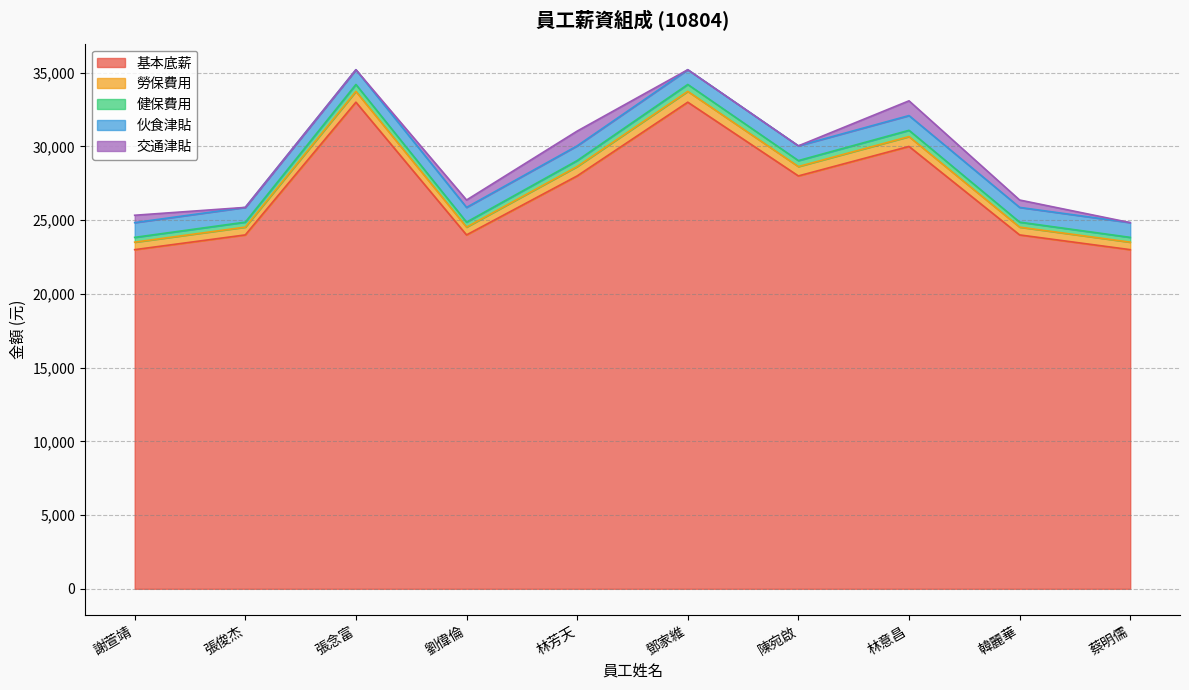

What is the lowest value of the 基本底薪 series?

23000